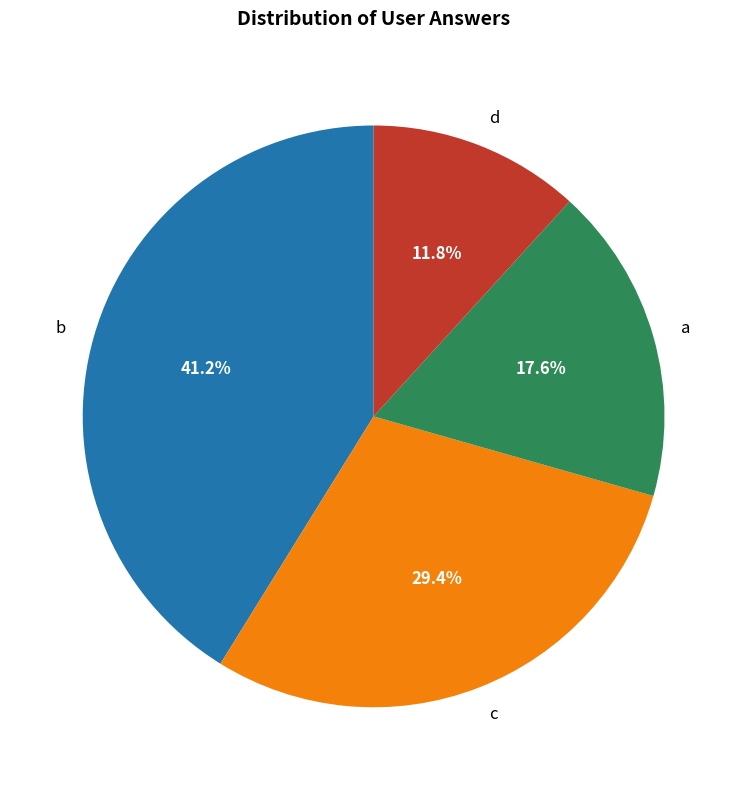

Which category has the smallest portion of the pie?

d